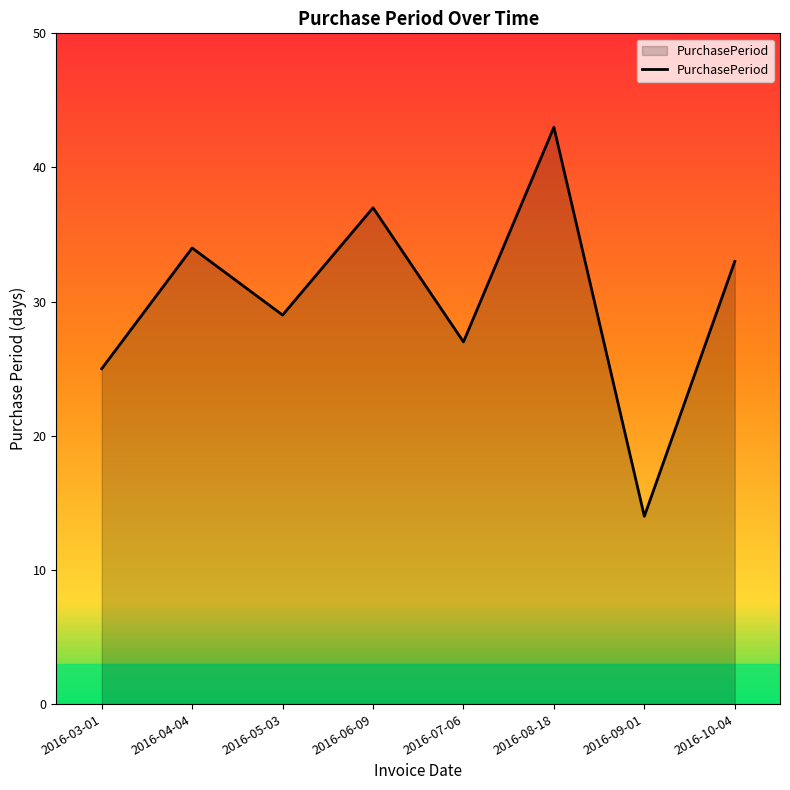

What is the approximate value at 2016-05-03, to the nearest 5?

30